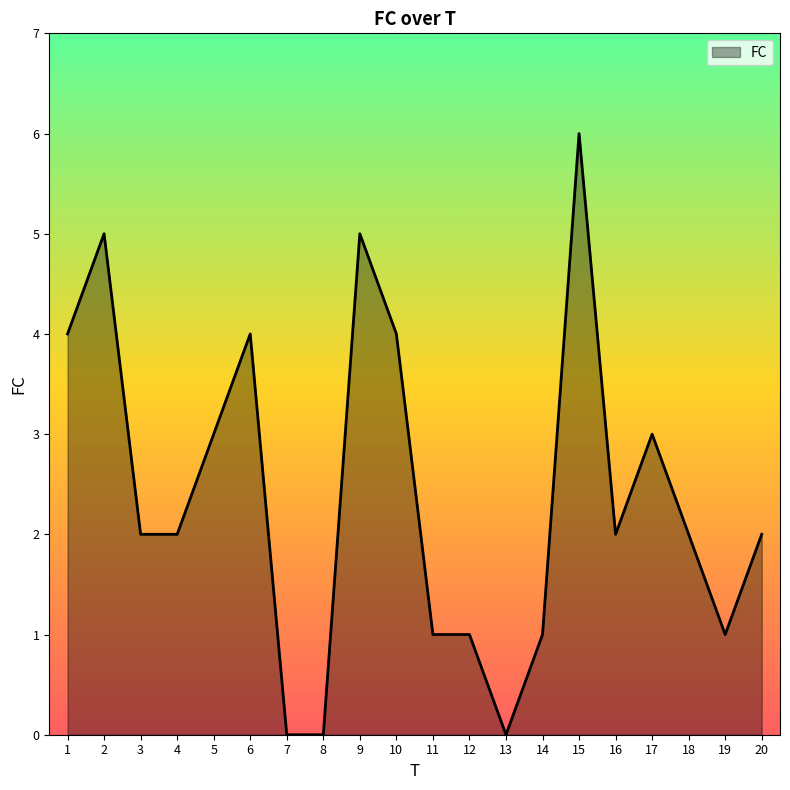

What is the average value?

2